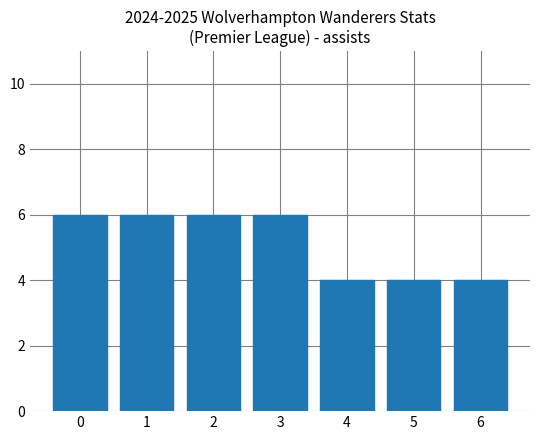

What is the value of the 3rd bar from the left?

6